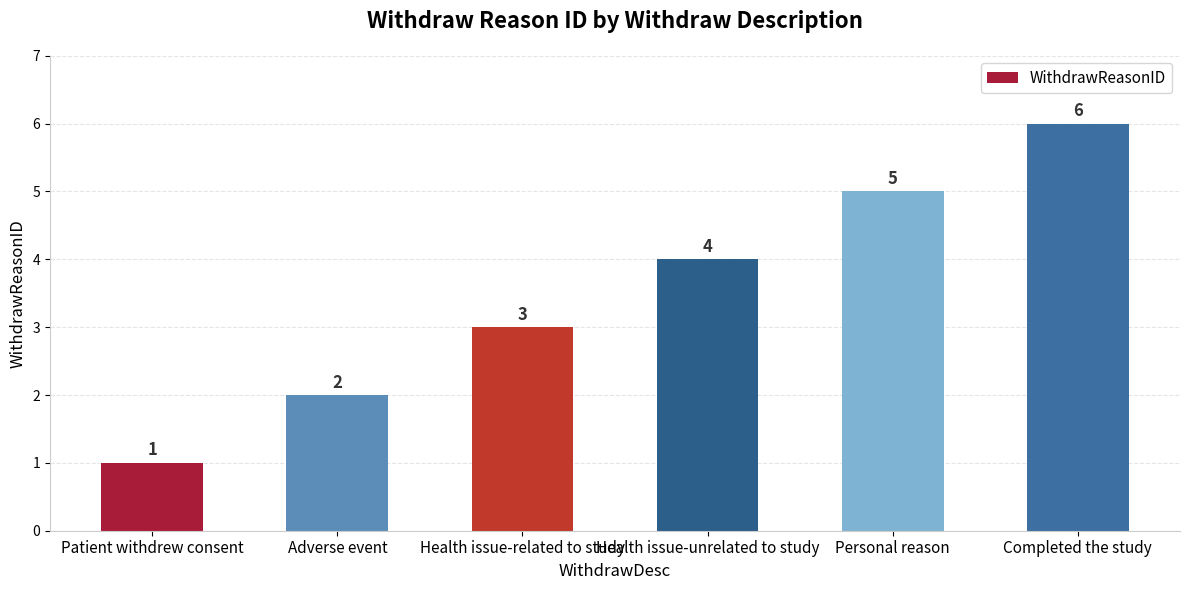

What is the difference between the second highest and second lowest values?

3